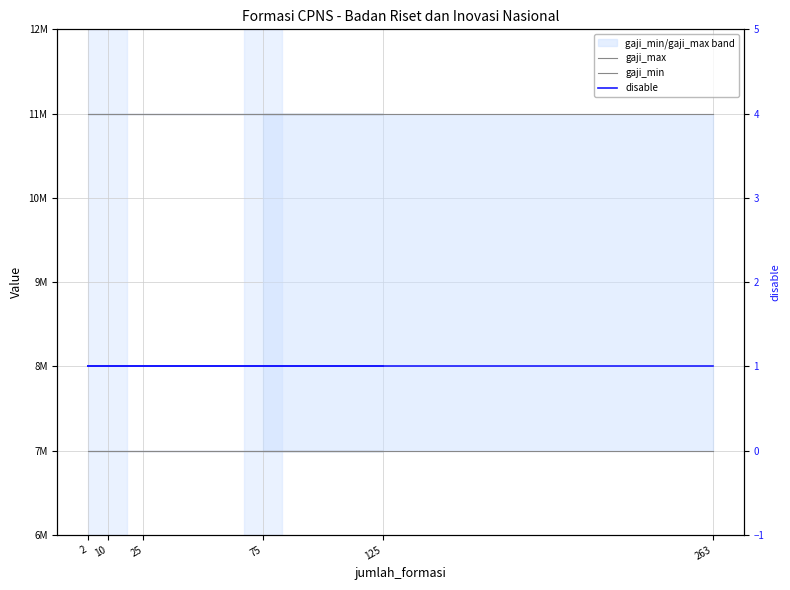

Is this an area chart (filled region under the line)?

No